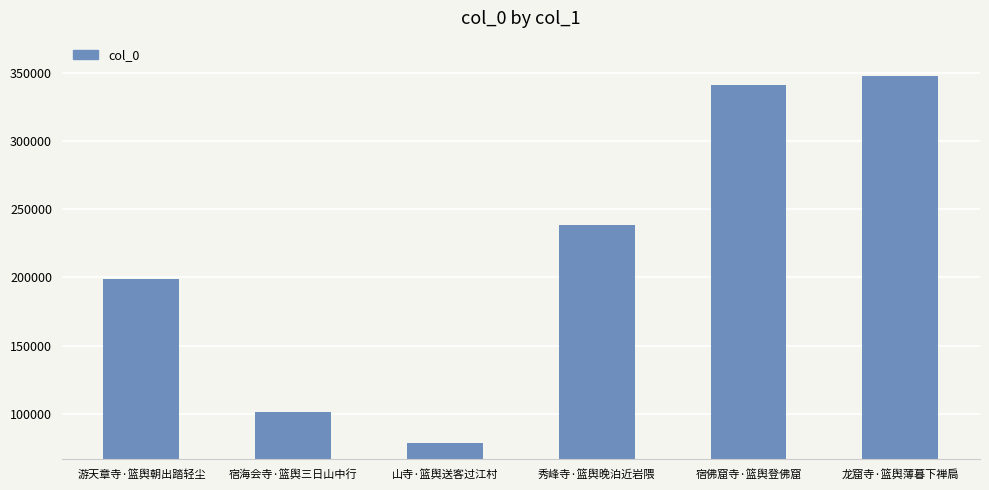

How many categories are shown in the chart?

6